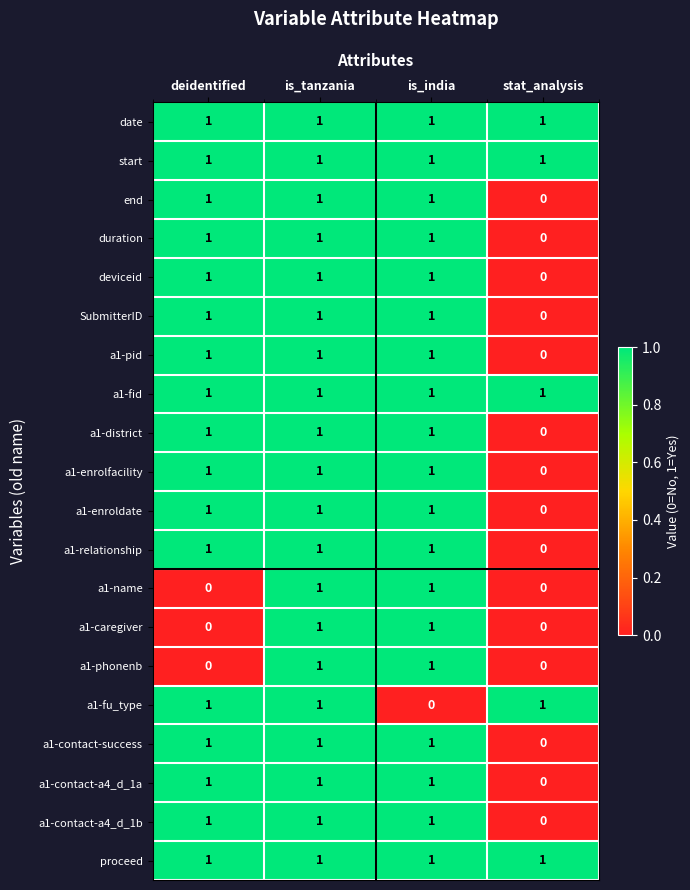

At how many categories does at least one series exceed 0?

4